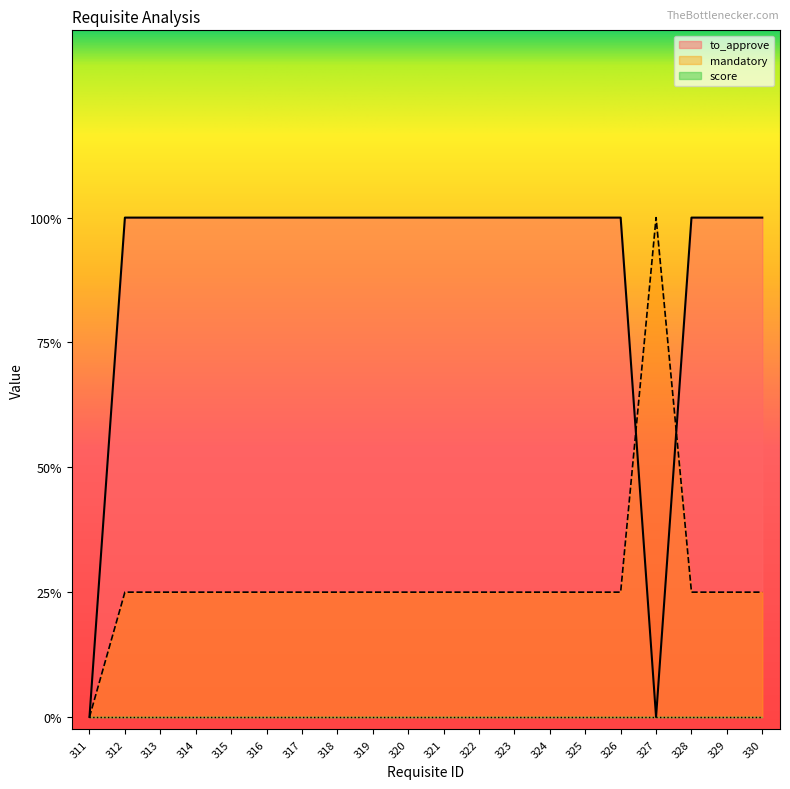

What is the value of the mandatory point at the 2nd from the left?

1